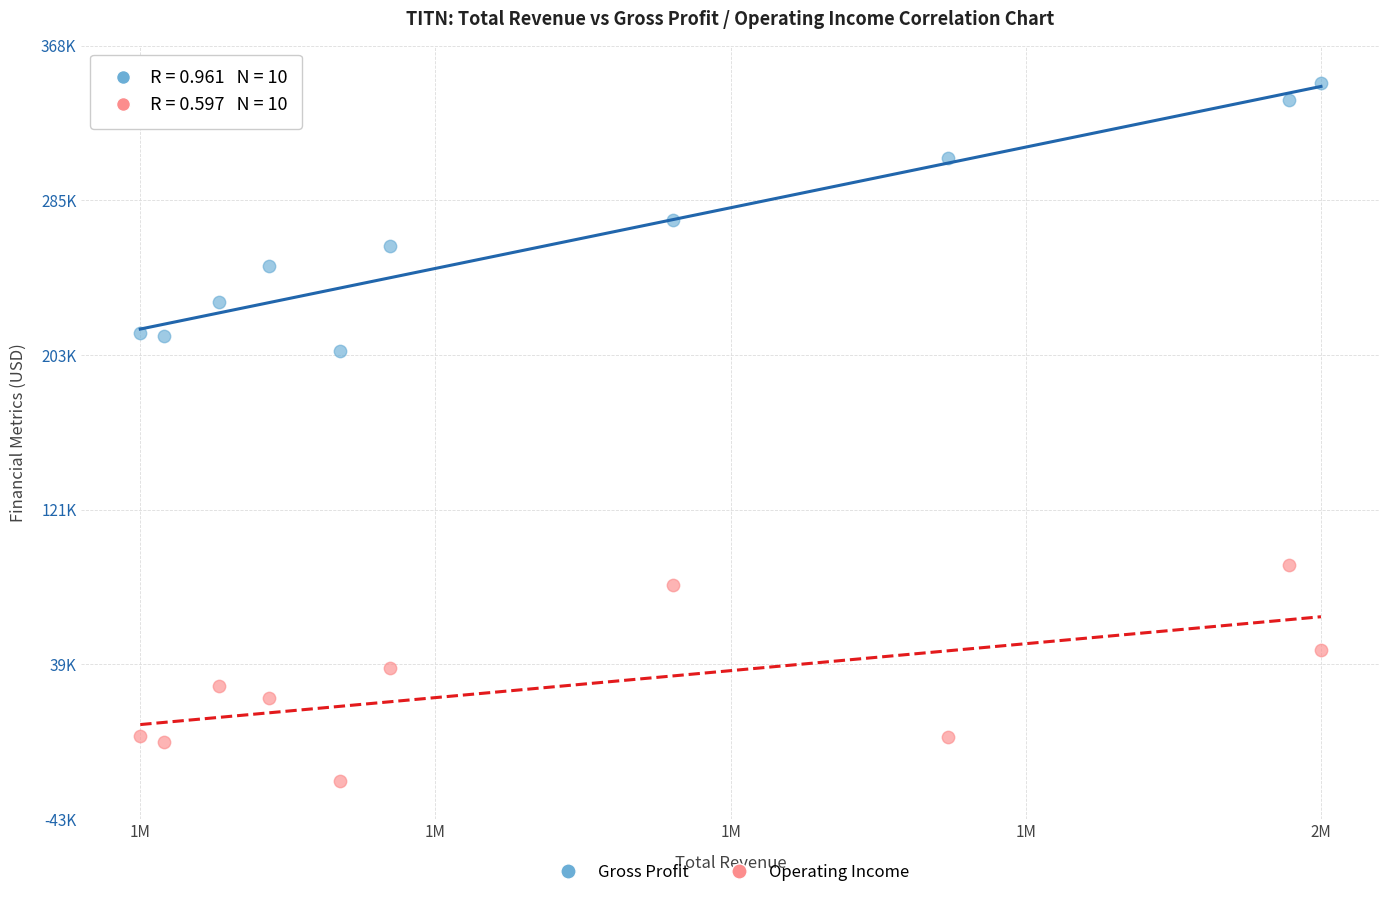

Which series reaches the maximum Y coordinate?

Gross Profit